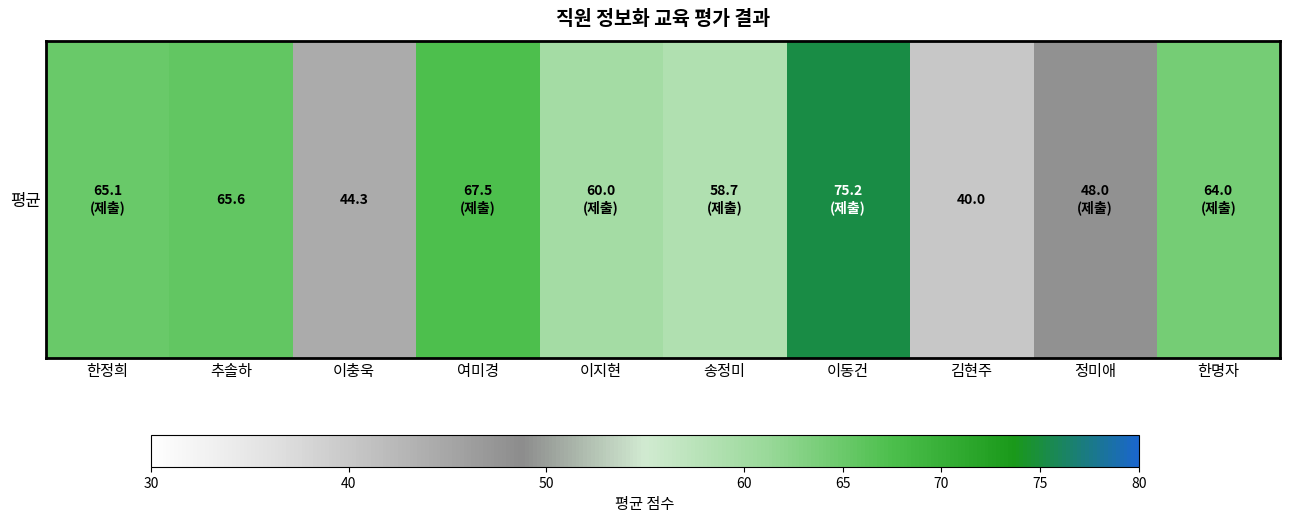

At which category does the chart reach its minimum across all series?

김현주